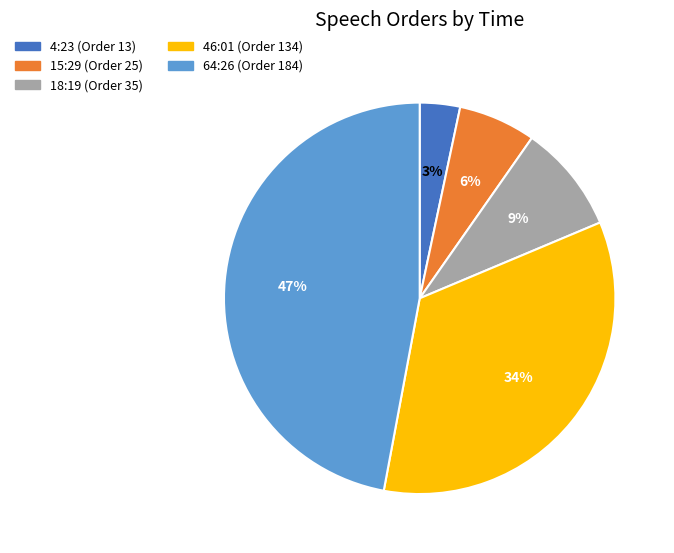

Rank the categories by value from highest to lowest.

64:26, 46:01, 18:19, 15:29, 4:23